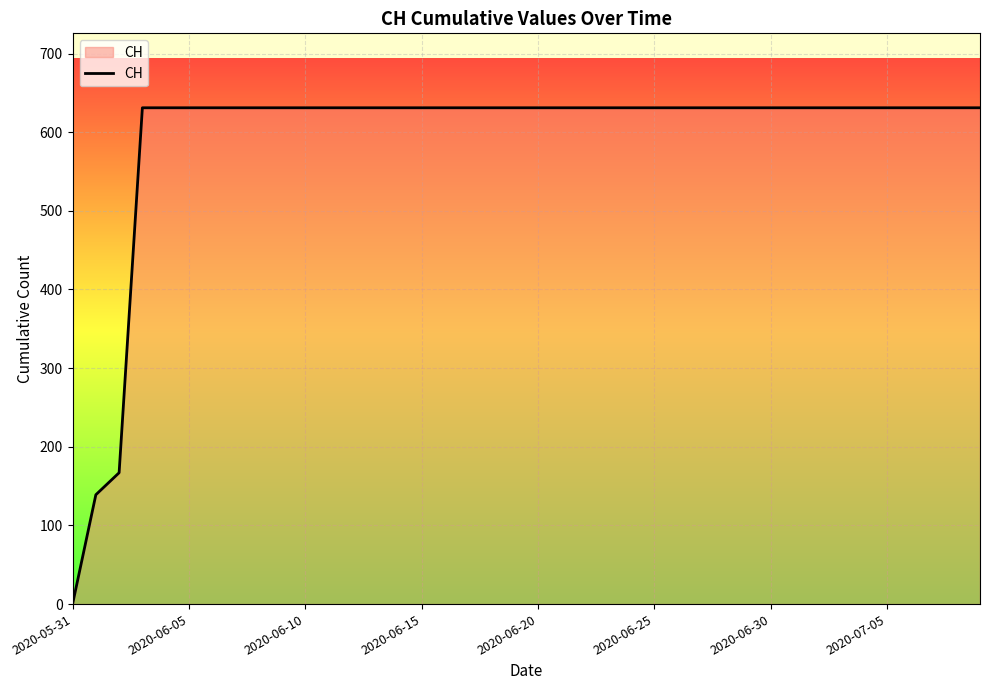

What is the difference between the maximum and minimum values?

631